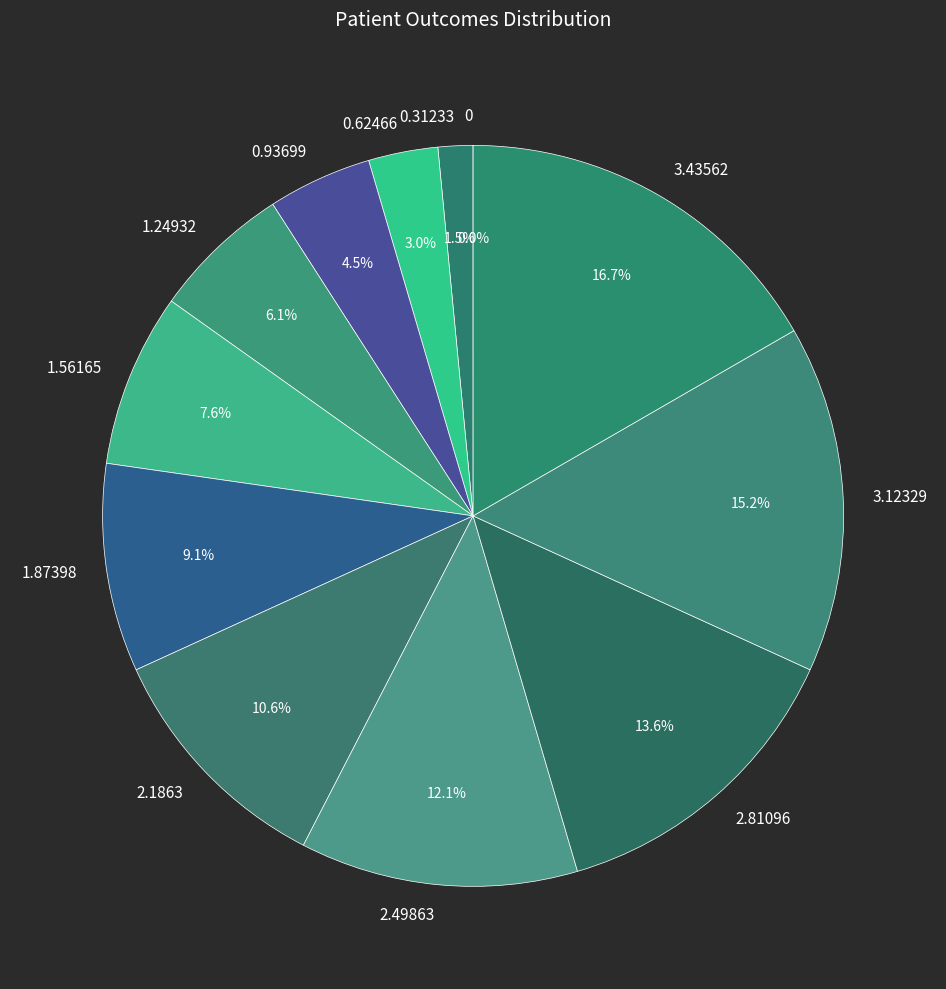

Does 1.56165 represent more than half of the total?

No